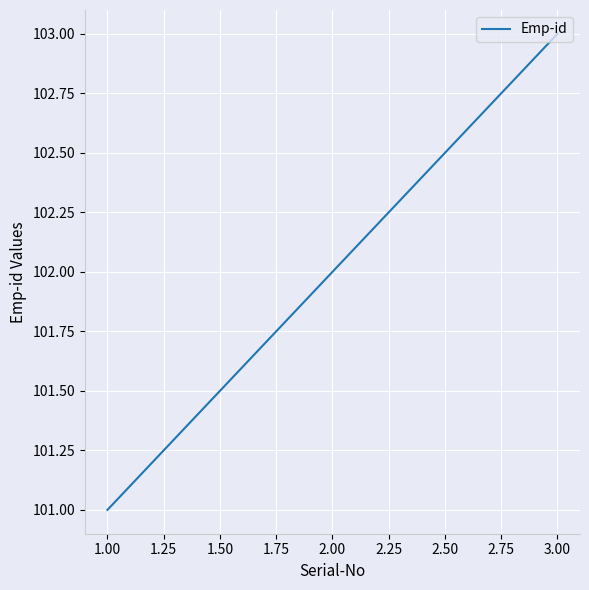

Reading right to left, transcribe all the data shown in this chart.

103	102	101